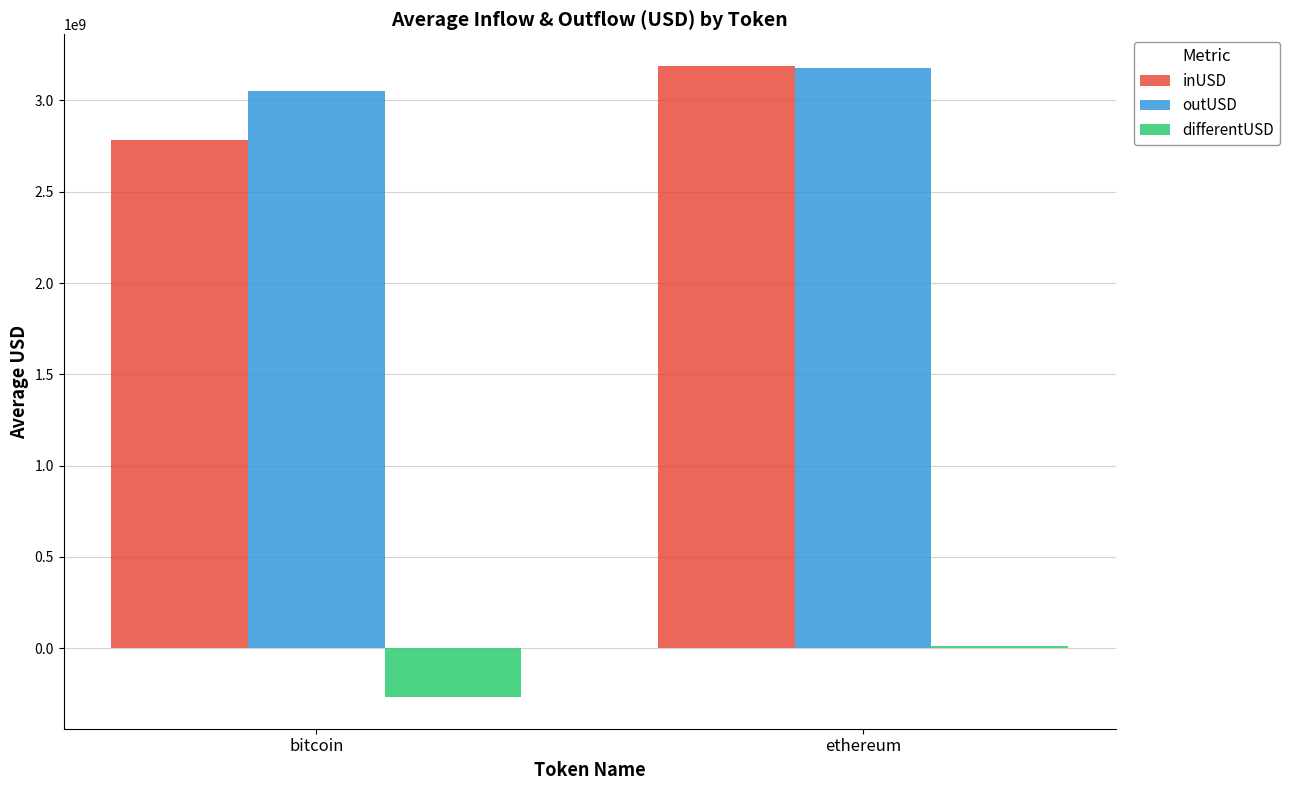

Count the number of data series in this chart.

3